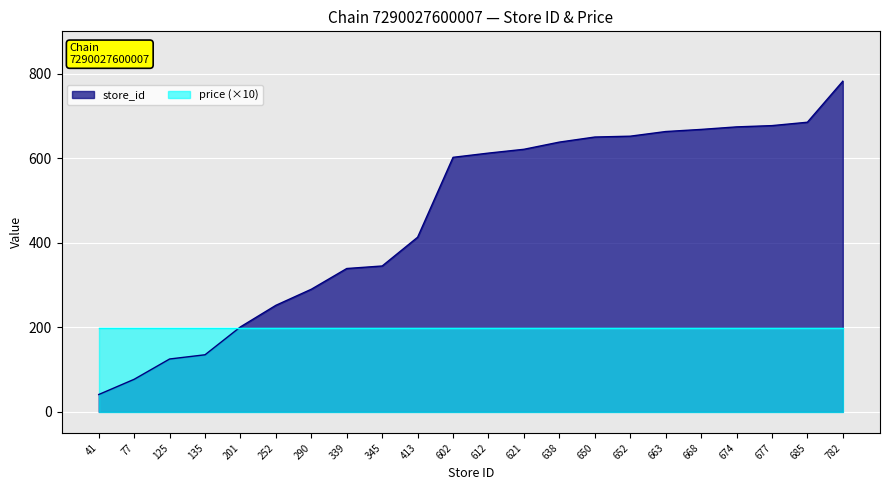

The value at 77 is 77. True or false?

True